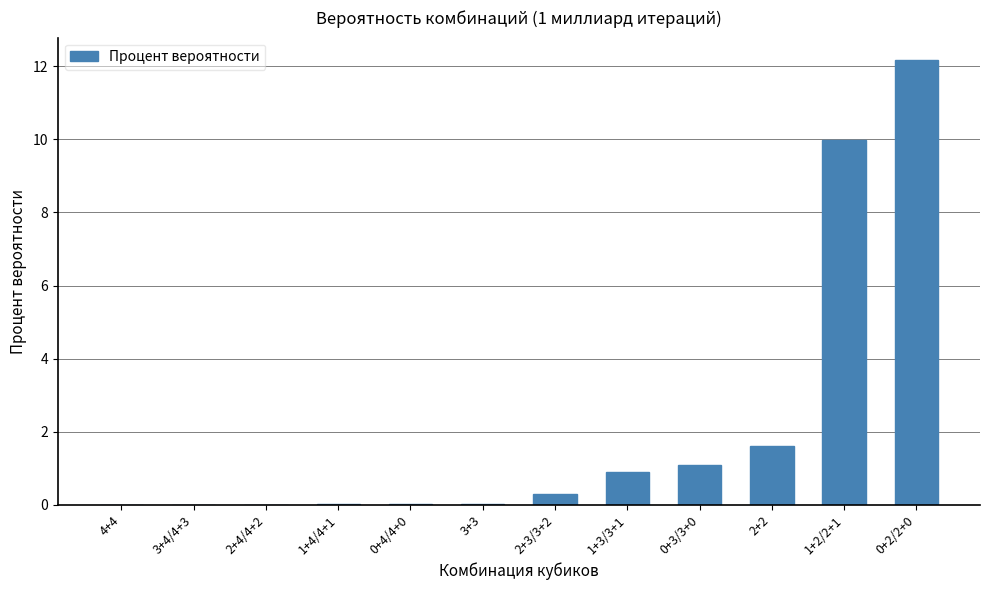

What is the change in value from 1+3/3+1 to 1+2/2+1?

+9.1